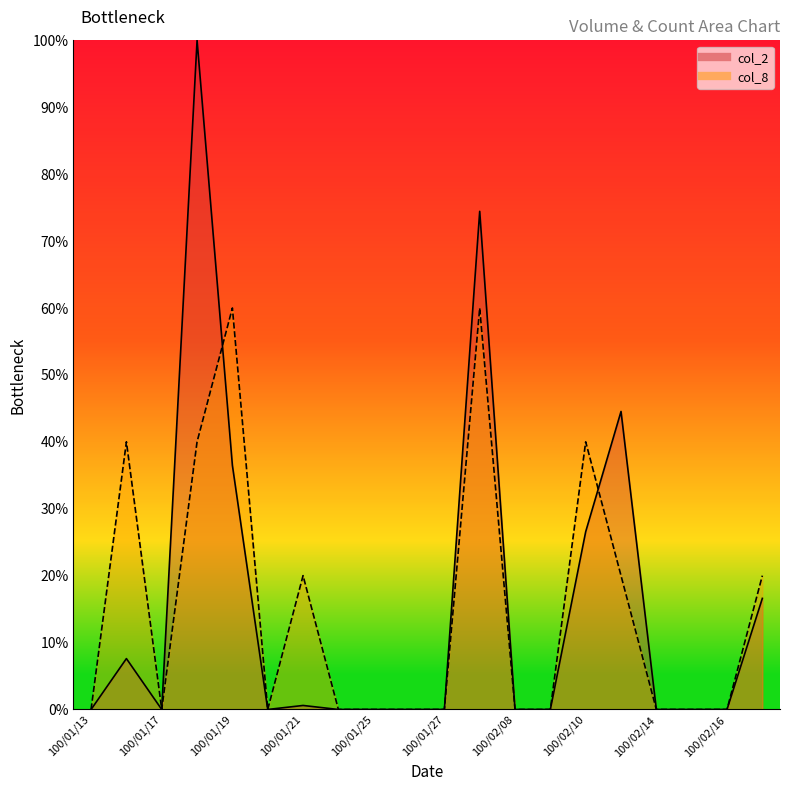

Reading right to left, list all the values displayed in this chart.

col_2: 100/02/17=16.6	100/02/16=0.0	100/02/15=0.0	100/02/14=0.0	100/02/11=44.5	100/02/10=26.6	100/02/09=0.0	100/02/08=0.0	100/01/28=74.4	100/01/27=0.0	100/01/26=0.0	100/01/25=0.0	100/01/24=0.0	100/01/21=0.6	100/01/20=0.0	100/01/19=36.5	100/01/18=100.0	100/01/17=0.0	100/01/14=7.6	100/01/13=0.0
col_8: 100/02/17=20.0	100/02/16=0.0	100/02/15=0.0	100/02/14=0.0	100/02/11=20.0	100/02/10=40.0	100/02/09=0.0	100/02/08=0.0	100/01/28=60.0	100/01/27=0.0	100/01/26=0.0	100/01/25=0.0	100/01/24=0.0	100/01/21=20.0	100/01/20=0.0	100/01/19=60.0	100/01/18=40.0	100/01/17=0.0	100/01/14=40.0	100/01/13=0.0